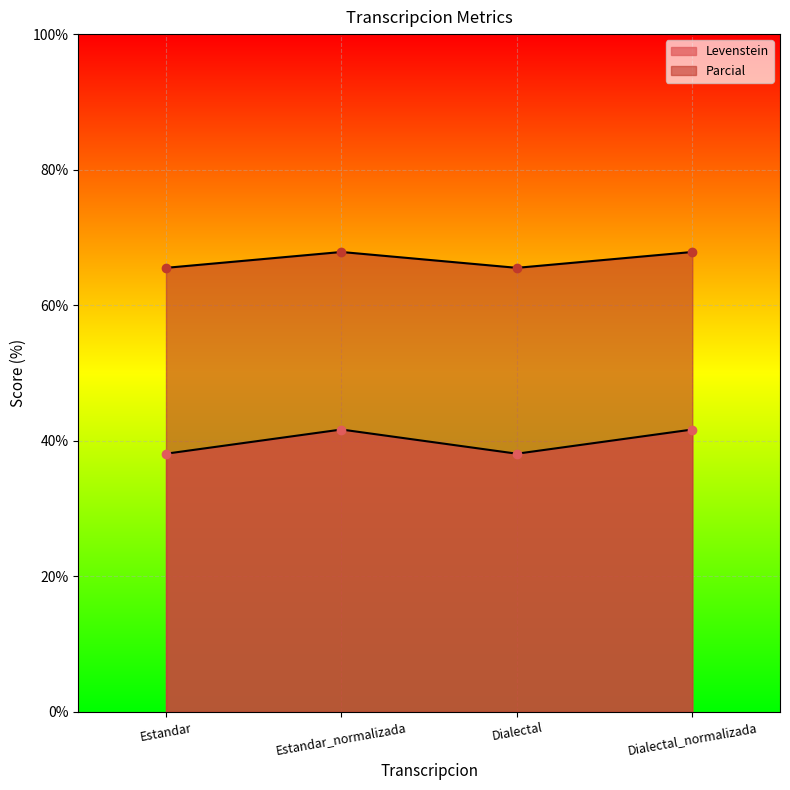

How many data points in Parcial are less than 67?

2